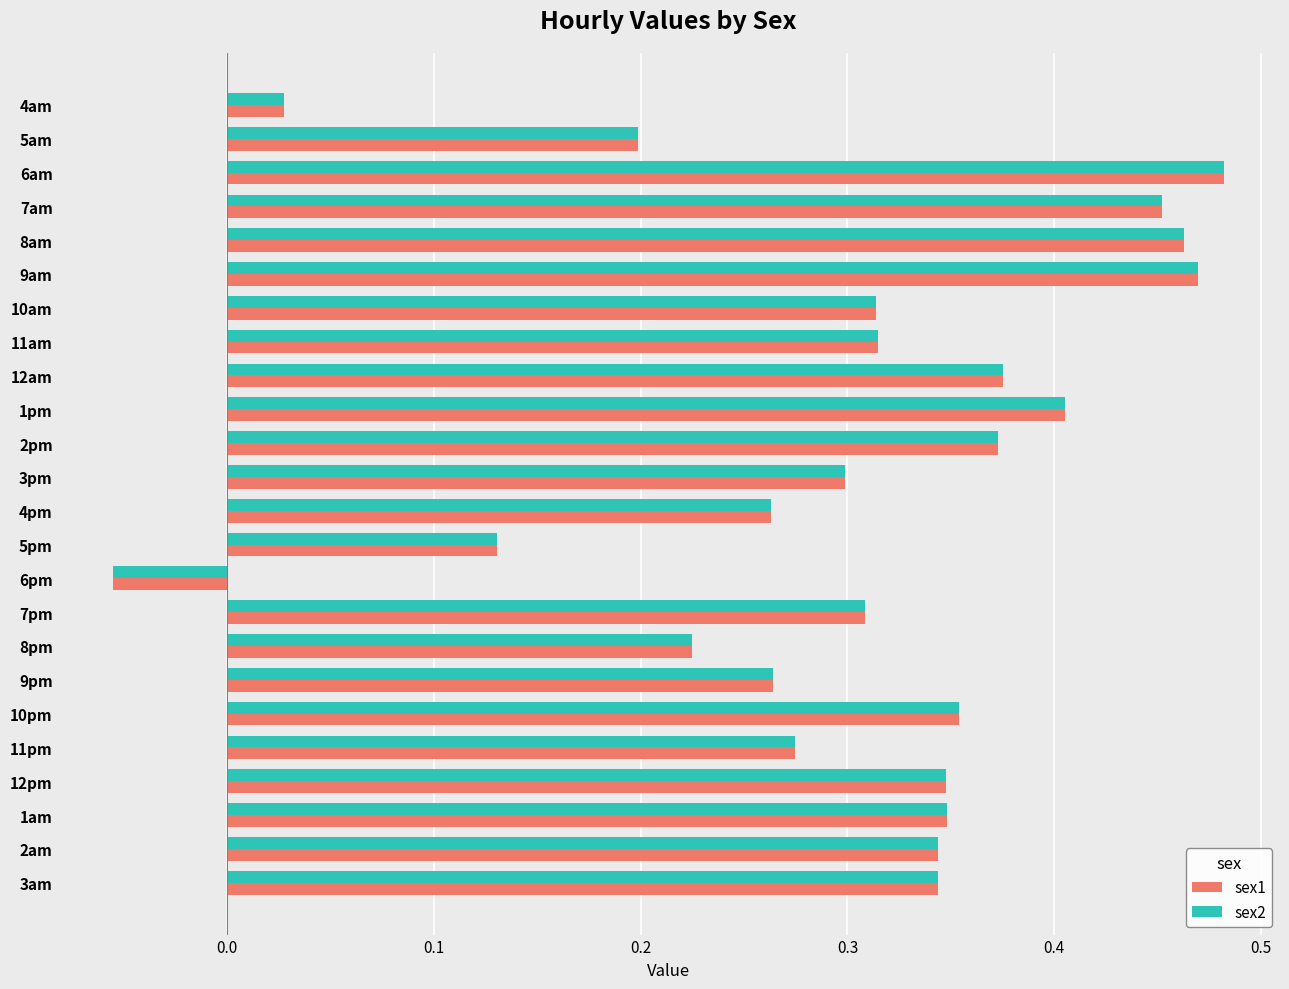

Count the number of data series in this chart.

2